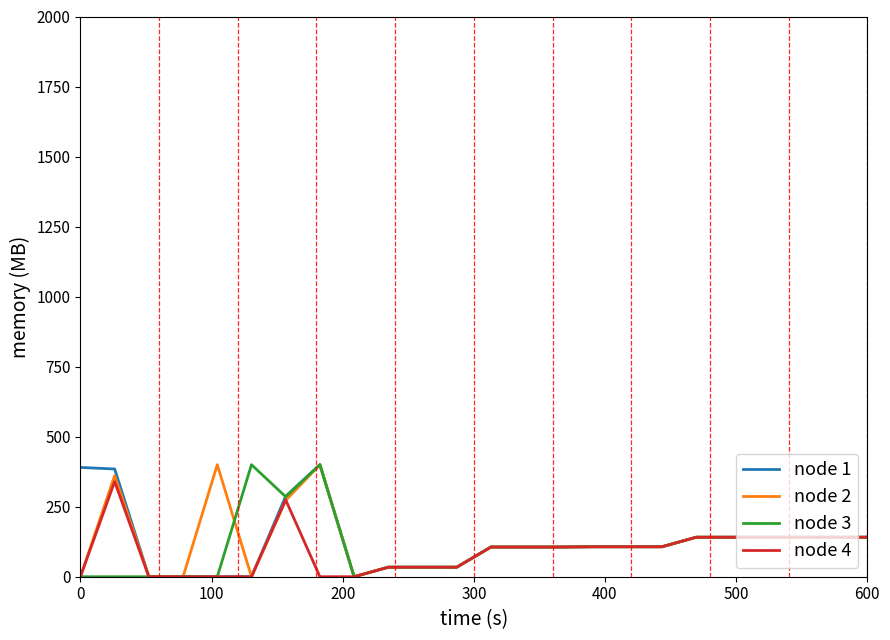

What is the maximum value for node 4?

339.6